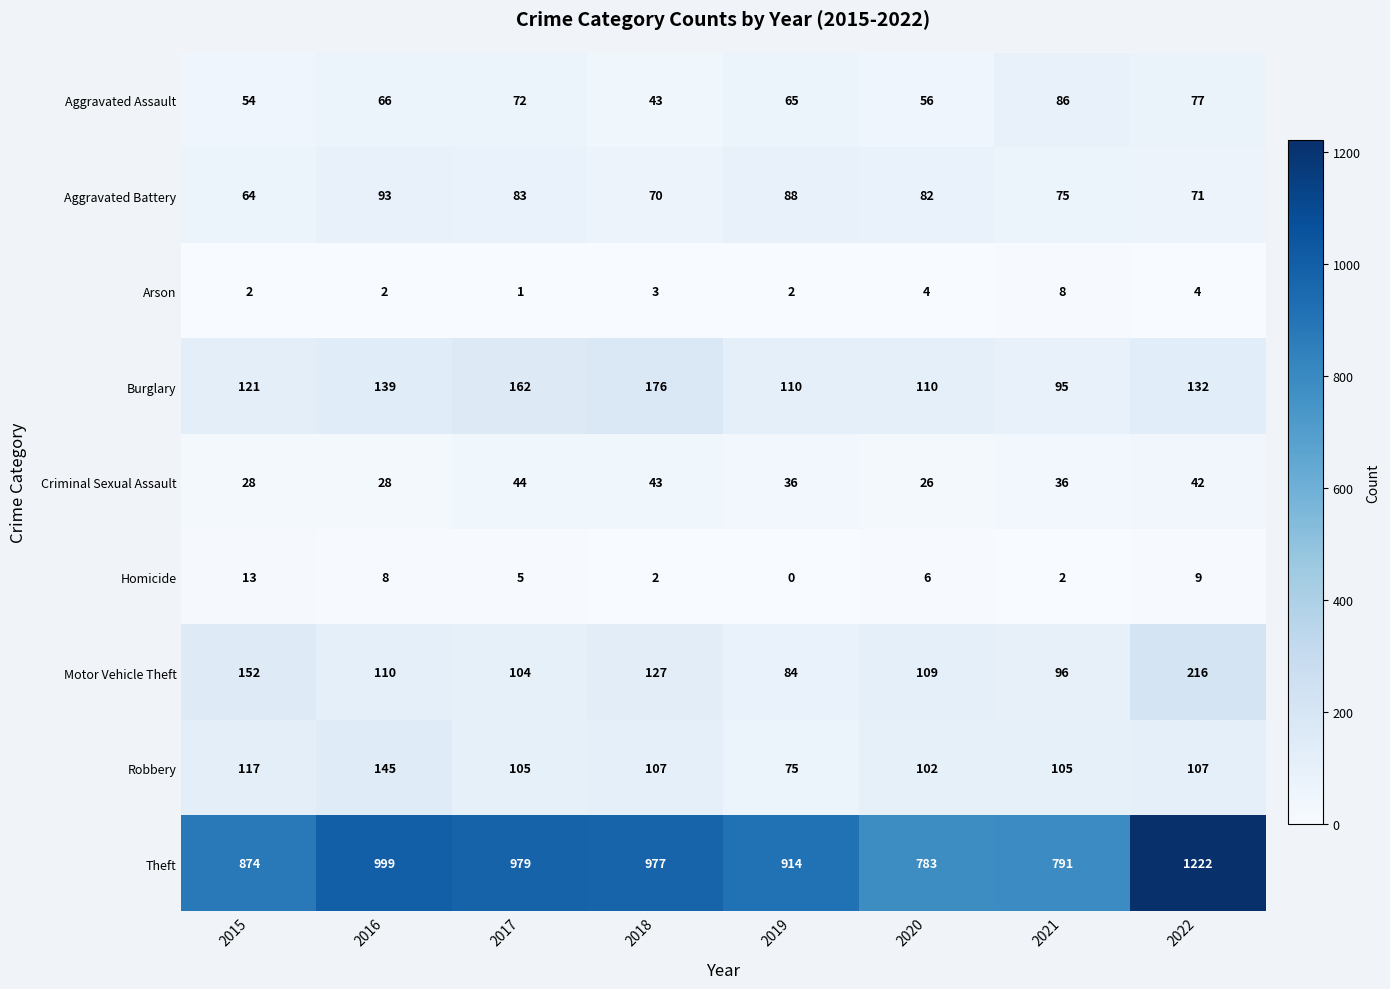

List the series in order of their peak value, highest first.

Theft, Motor Vehicle Theft, Burglary, Robbery, Aggravated Battery, Aggravated Assault, Criminal Sexual Assault, Homicide, Arson